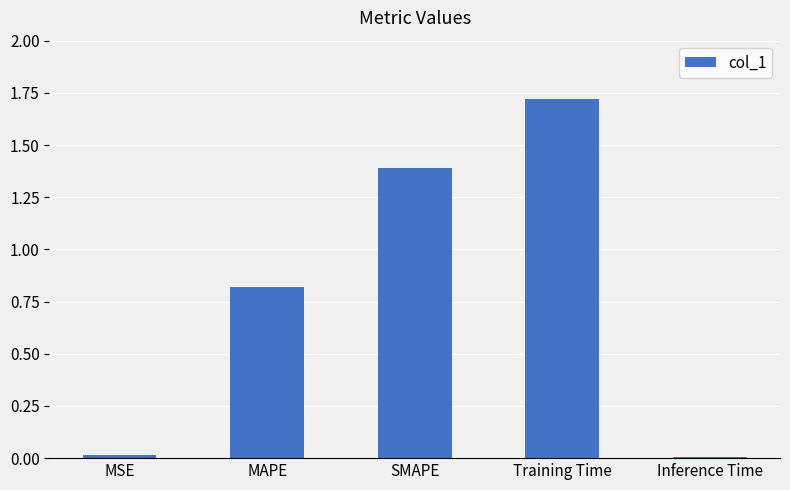

What is the difference between the second highest and second lowest values?

1.4